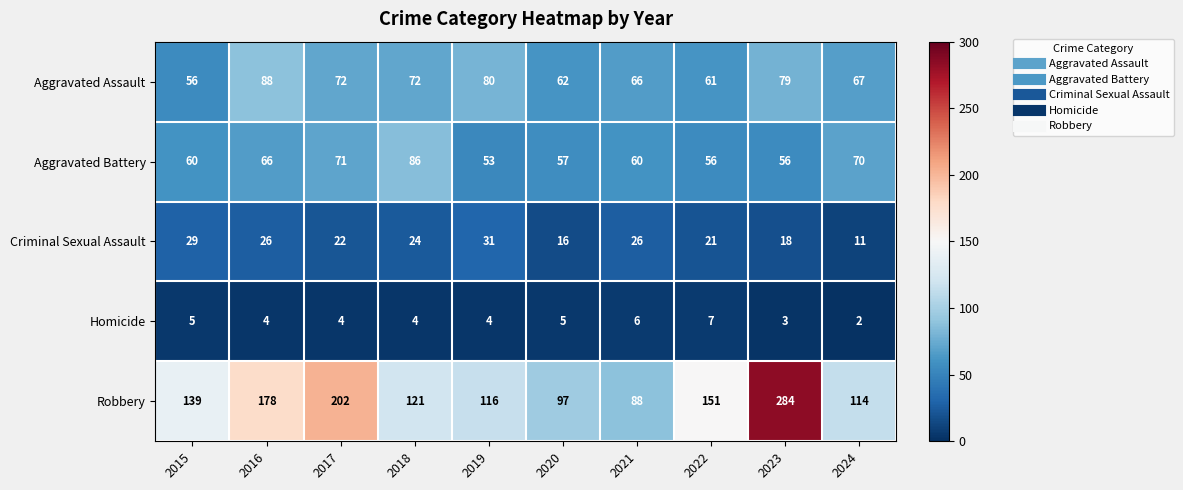

Count the Criminal Sexual Assault values in the range 18 to 26.

6